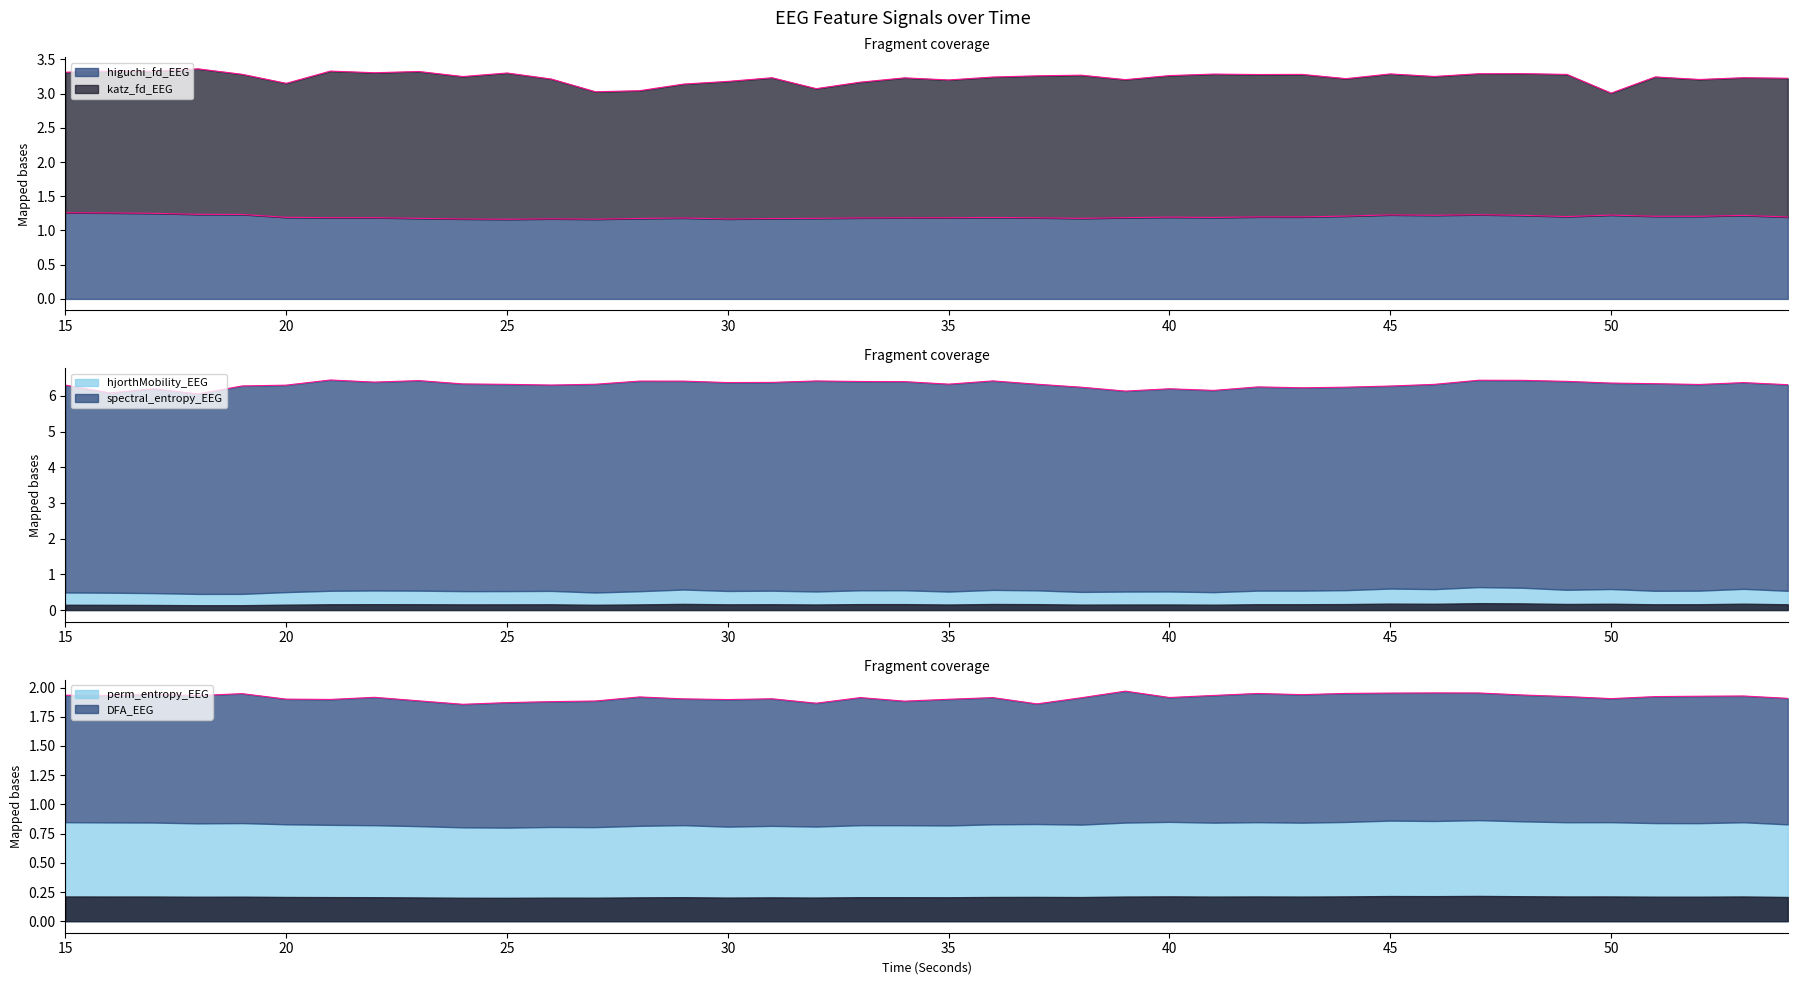

At which category does higuchi_fd_EEG reach its first local peak?

22